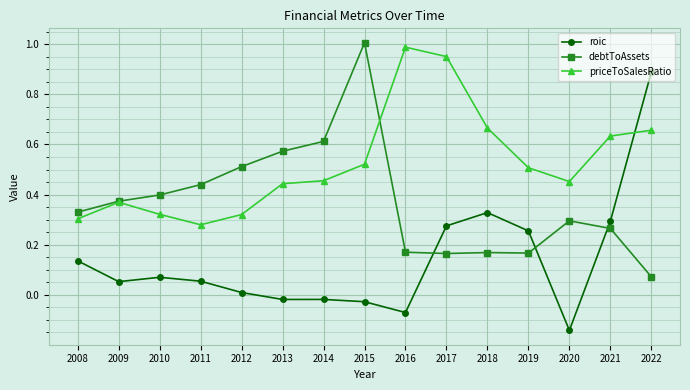

At which label does debtToAssets reach its minimum?

2022